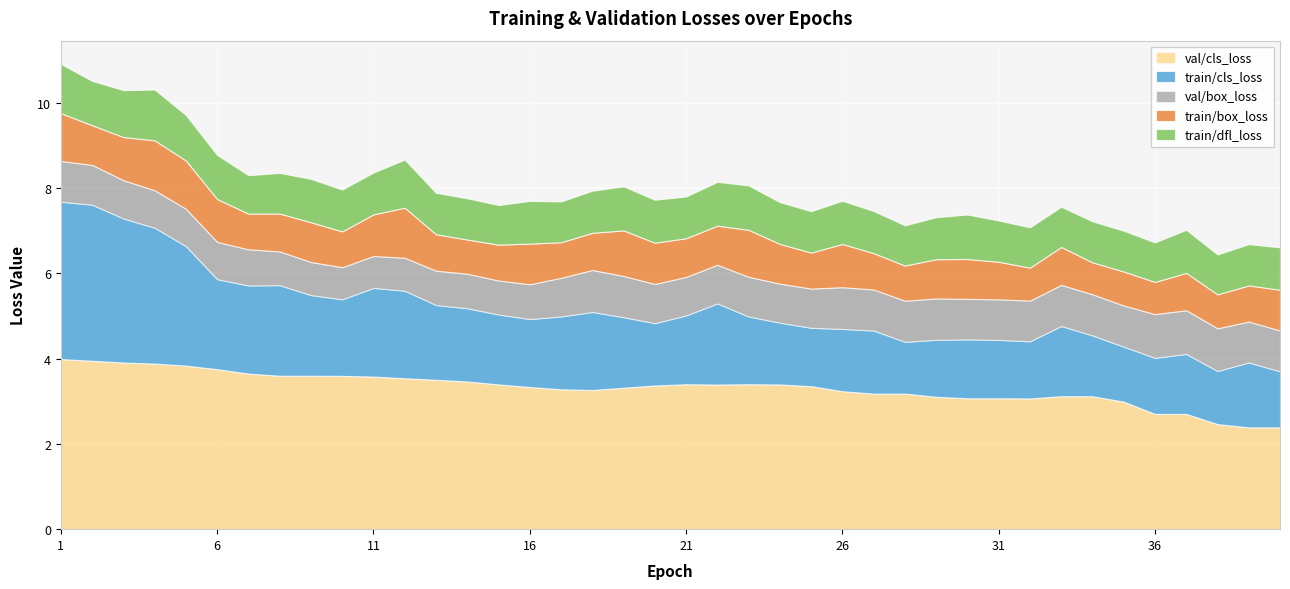

True or false: val/cls_loss and train/box_loss intersect in this chart.

False